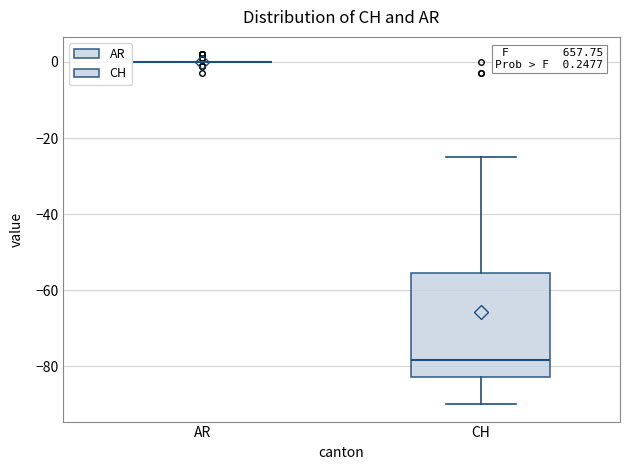

Comparing the boxes themselves (not the whiskers), which one is the tallest?

CH